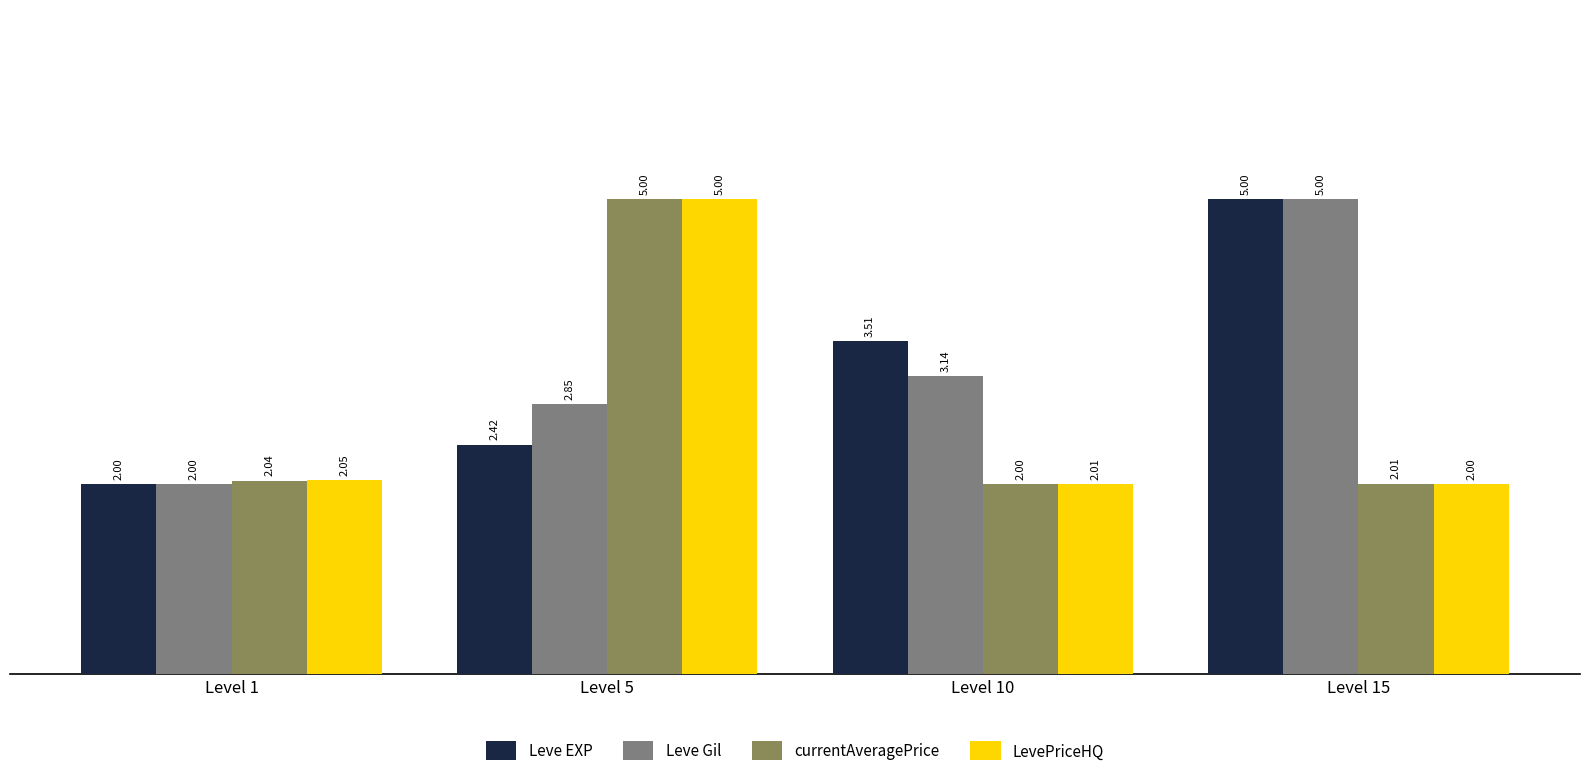

What is the minimum value for Leve Gil?

2.0